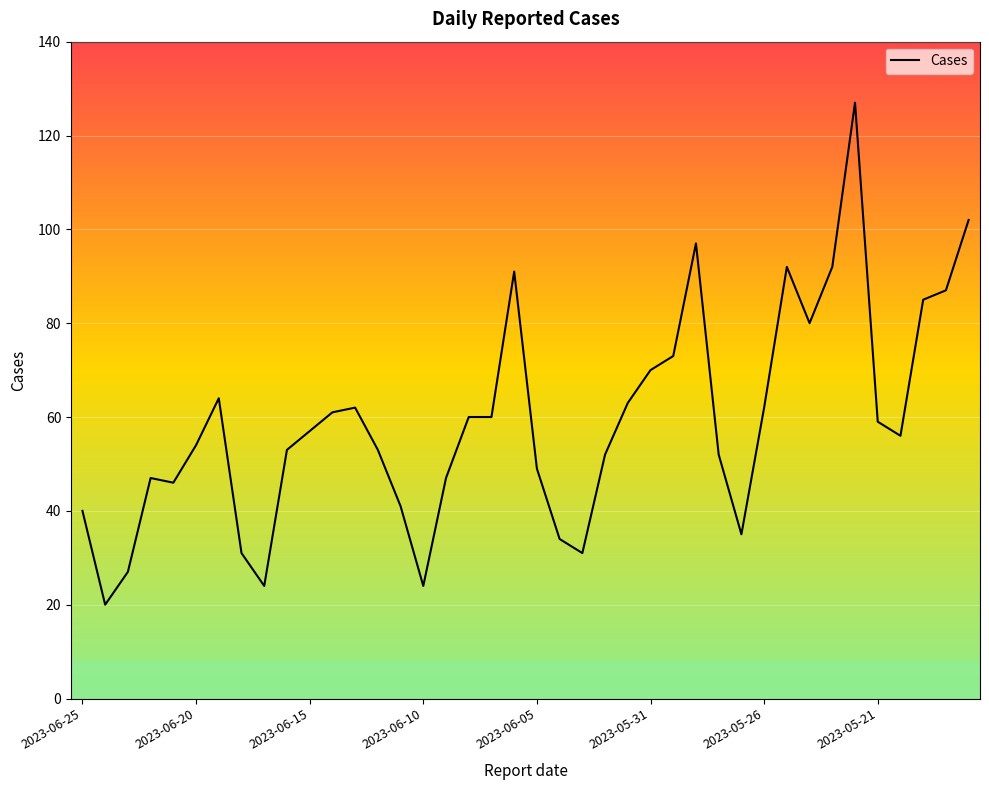

What is the difference between the maximum and minimum values?

107